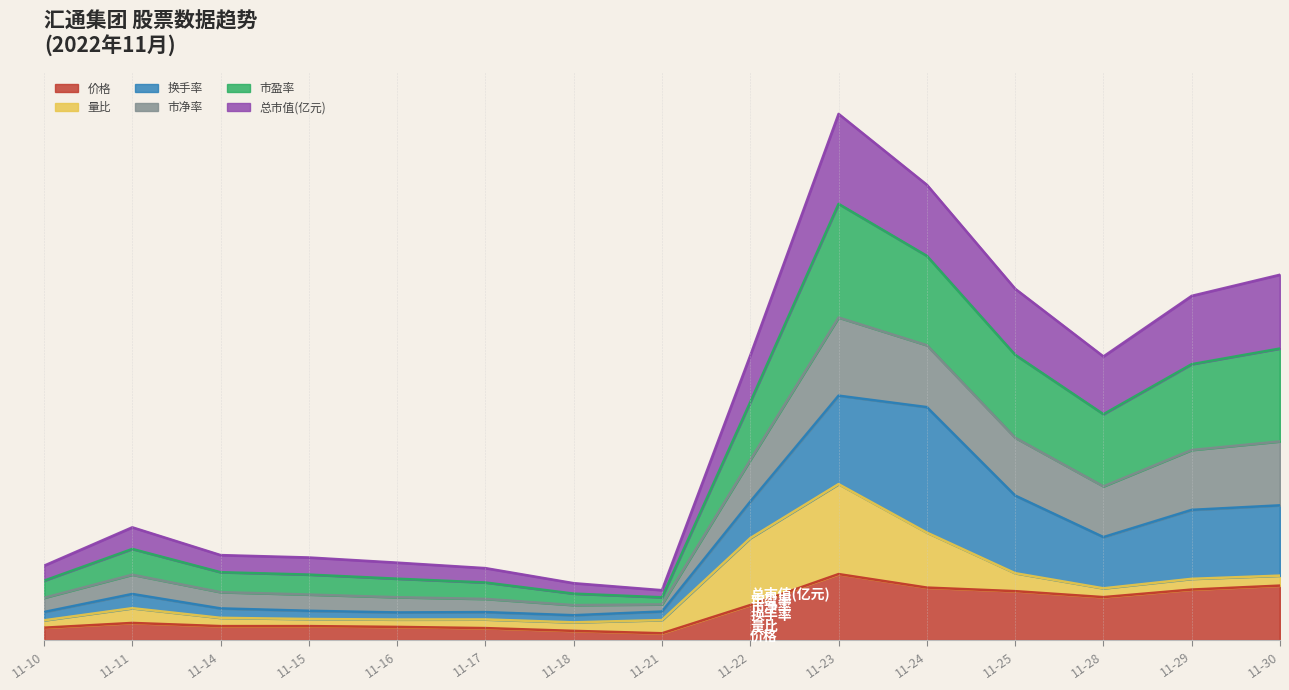

What is the difference between the maximum and minimum values in the 价格 series?

2.5